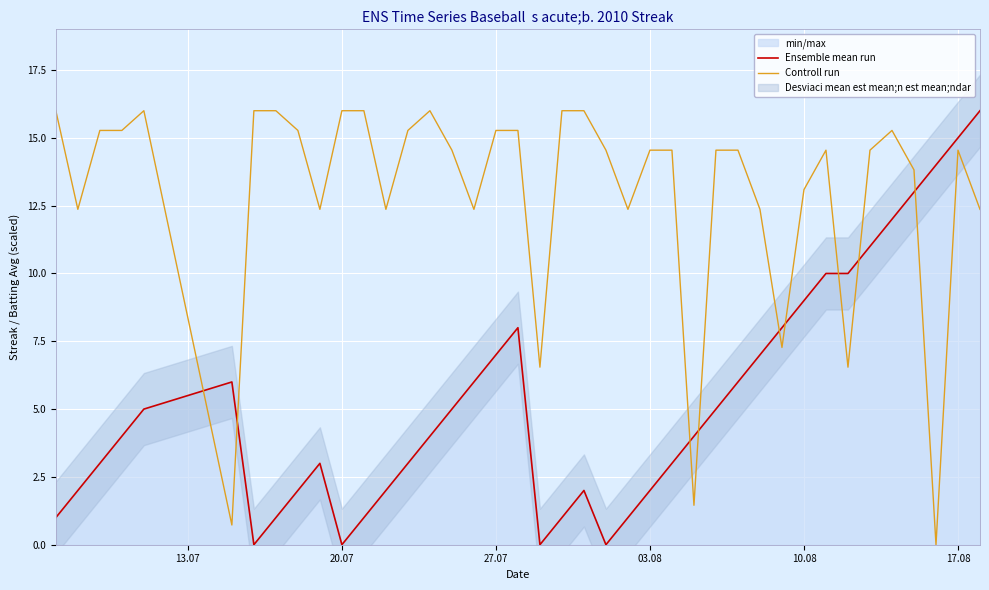

The value of Ensemble mean run at 03.08 is 3.2. True or false?

False